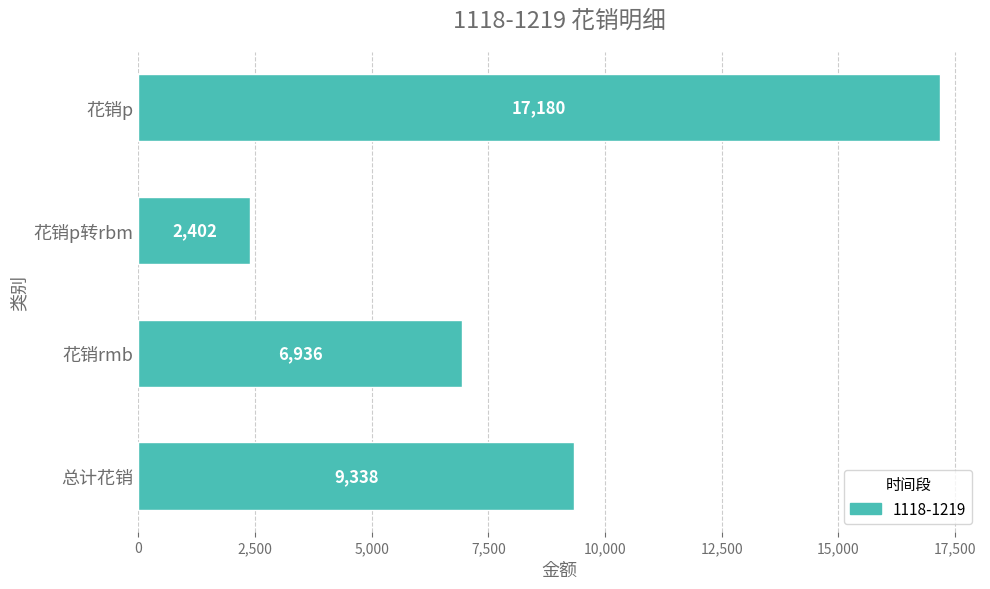

Between 花销p转rbm and 花销rmb, which is larger?

花销rmb